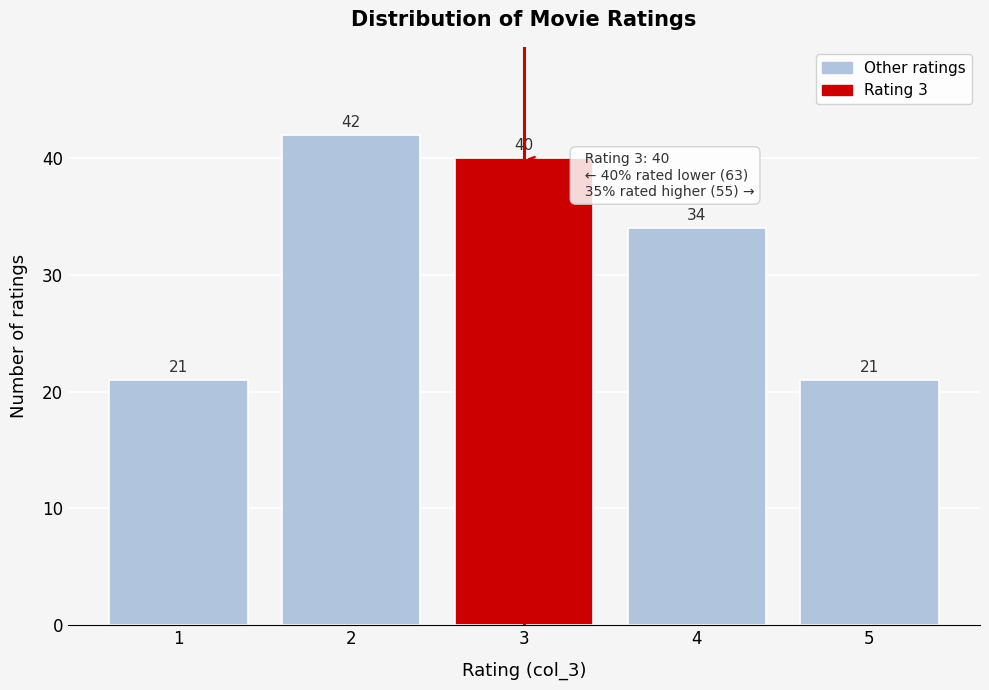

Which range on the x-axis has the tallest bar?

1.5 to 2.5